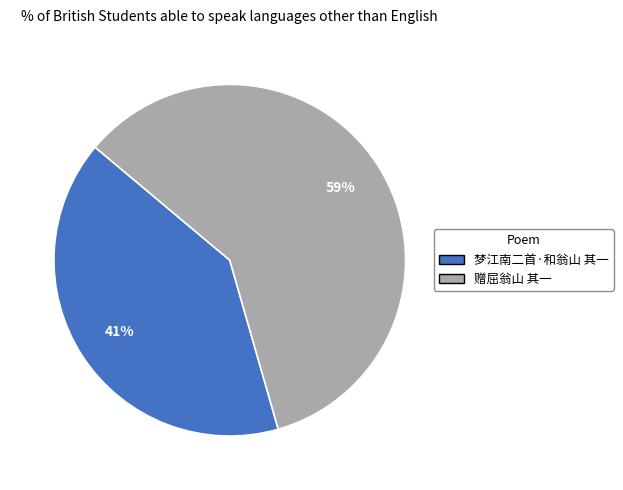

Count the number of slices in the pie.

2